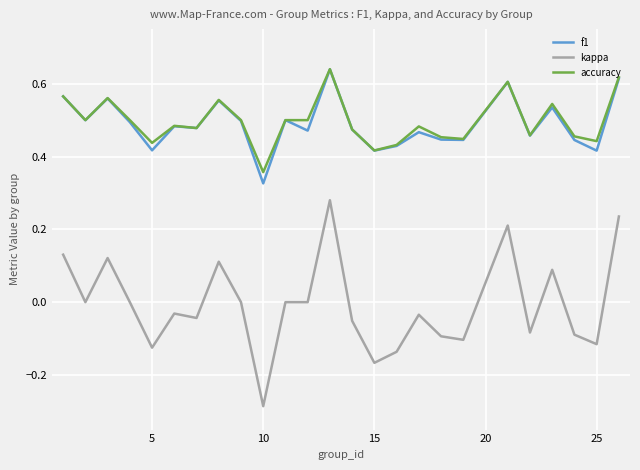

Which series has the widest spread of values?

kappa